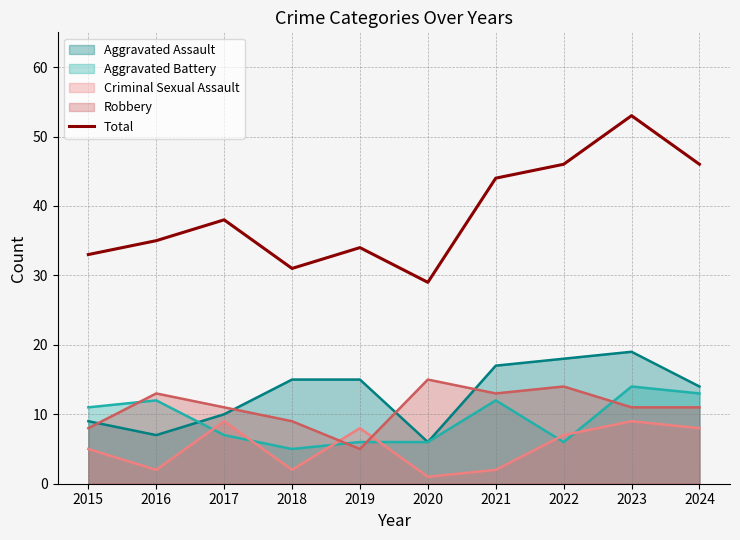

Between 2017 and 2024, which series saw the biggest shift?

Total